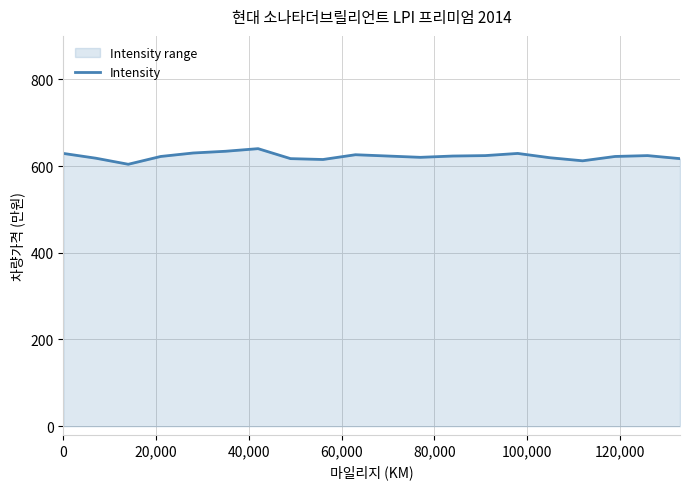

What is the maximum value shown in the chart?

640